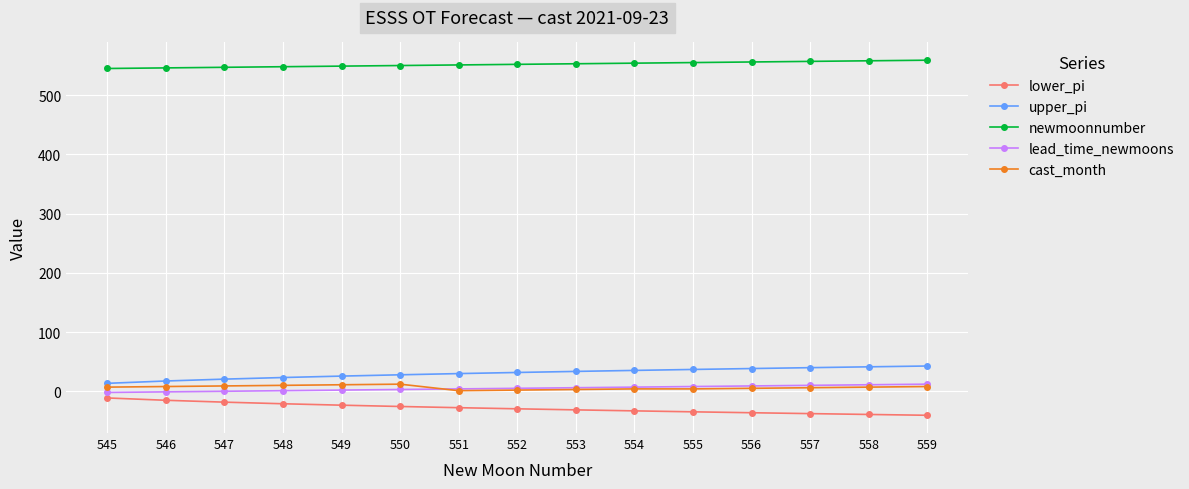

How many data points does each series have?

15